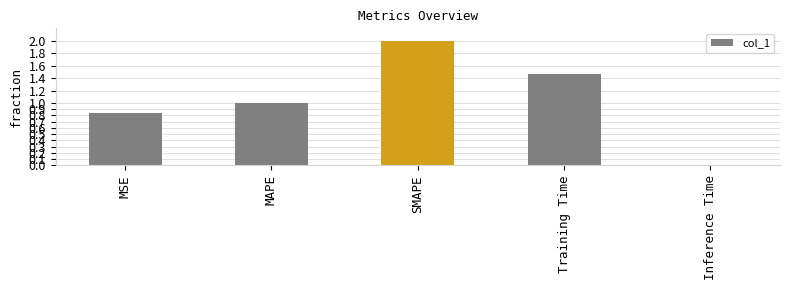

What is the sum of the values at SMAPE and MSE?

2.8